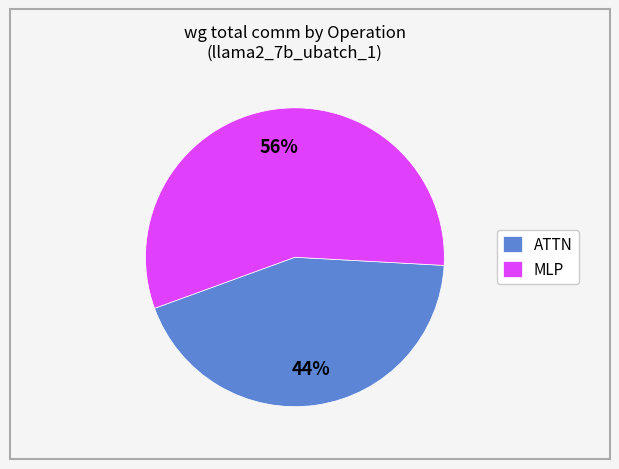

To the nearest percent, what is the combined percentage of MLP and ATTN?

100%